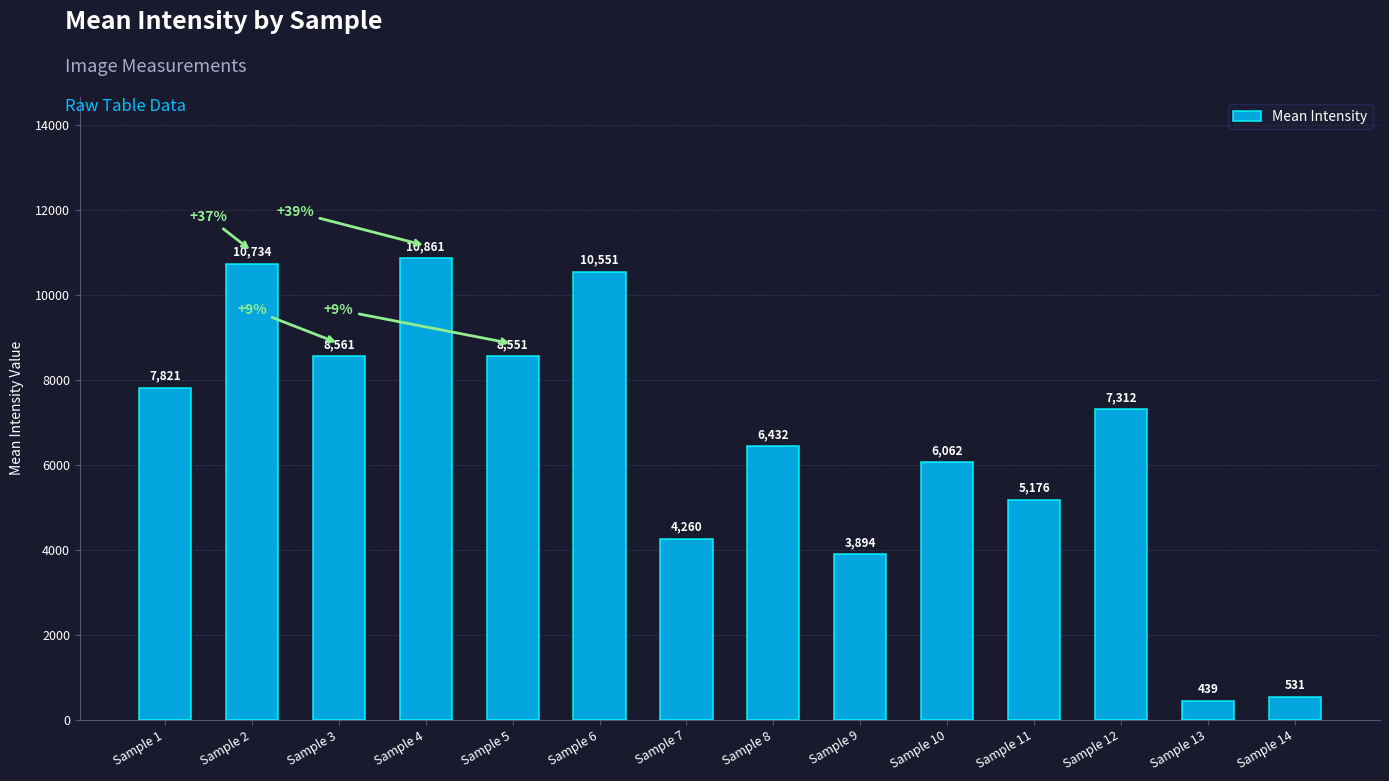

The chart shows a value of 16734.0 at Sample 4. True or false?

False